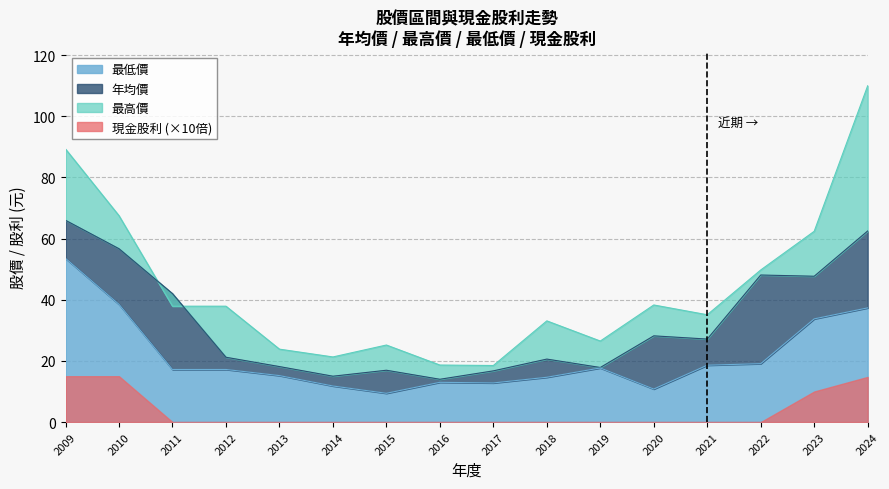

What is the highest value of the 最低價 series?

53.5